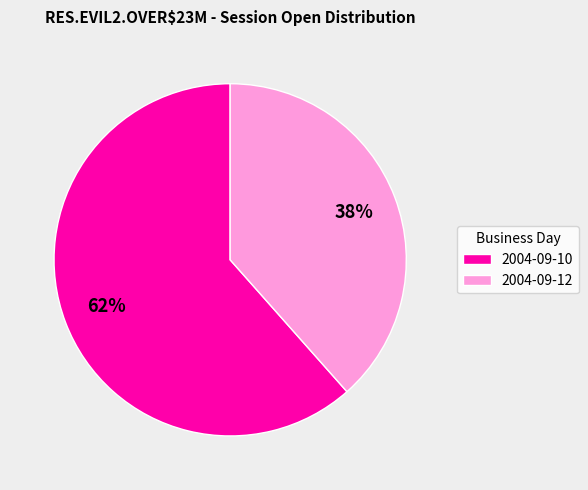

How many slices are in this pie chart?

2